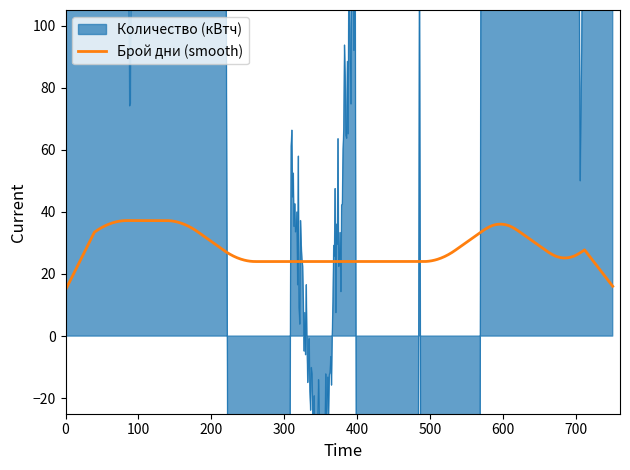

Between 15 and 13, which is larger?

15